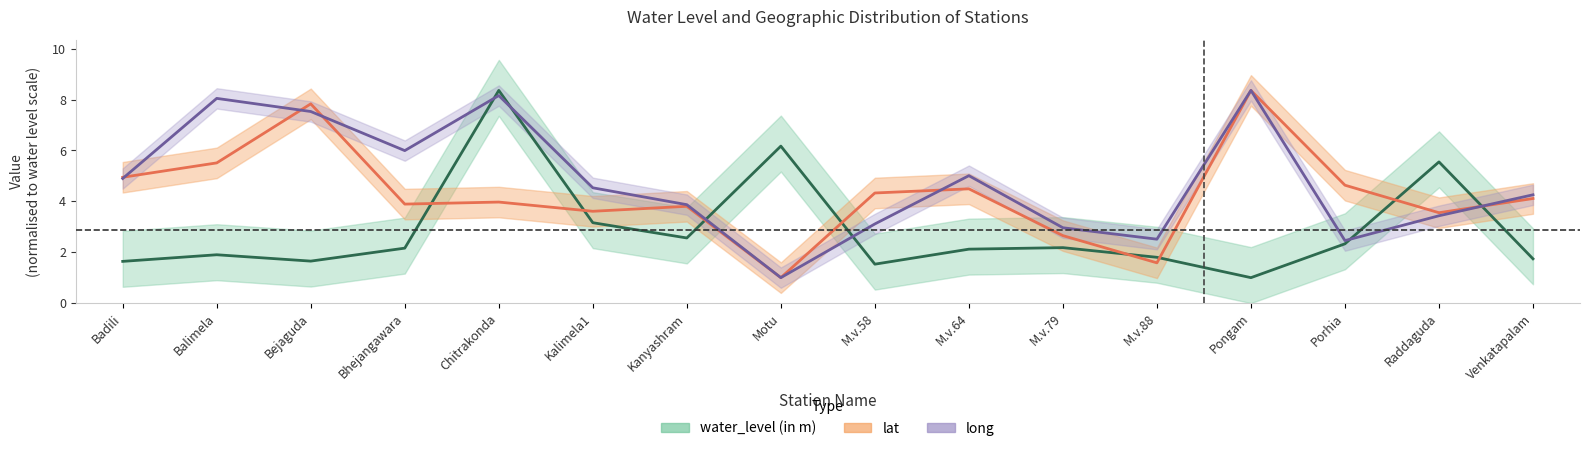

At which label is lat closest to 4?

Chitrakonda